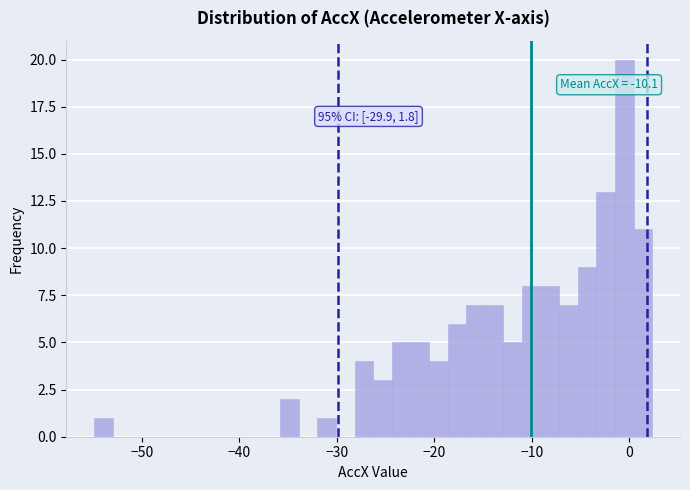

Read against the x-axis, roughly where is the centre of the tallest bar?

-1